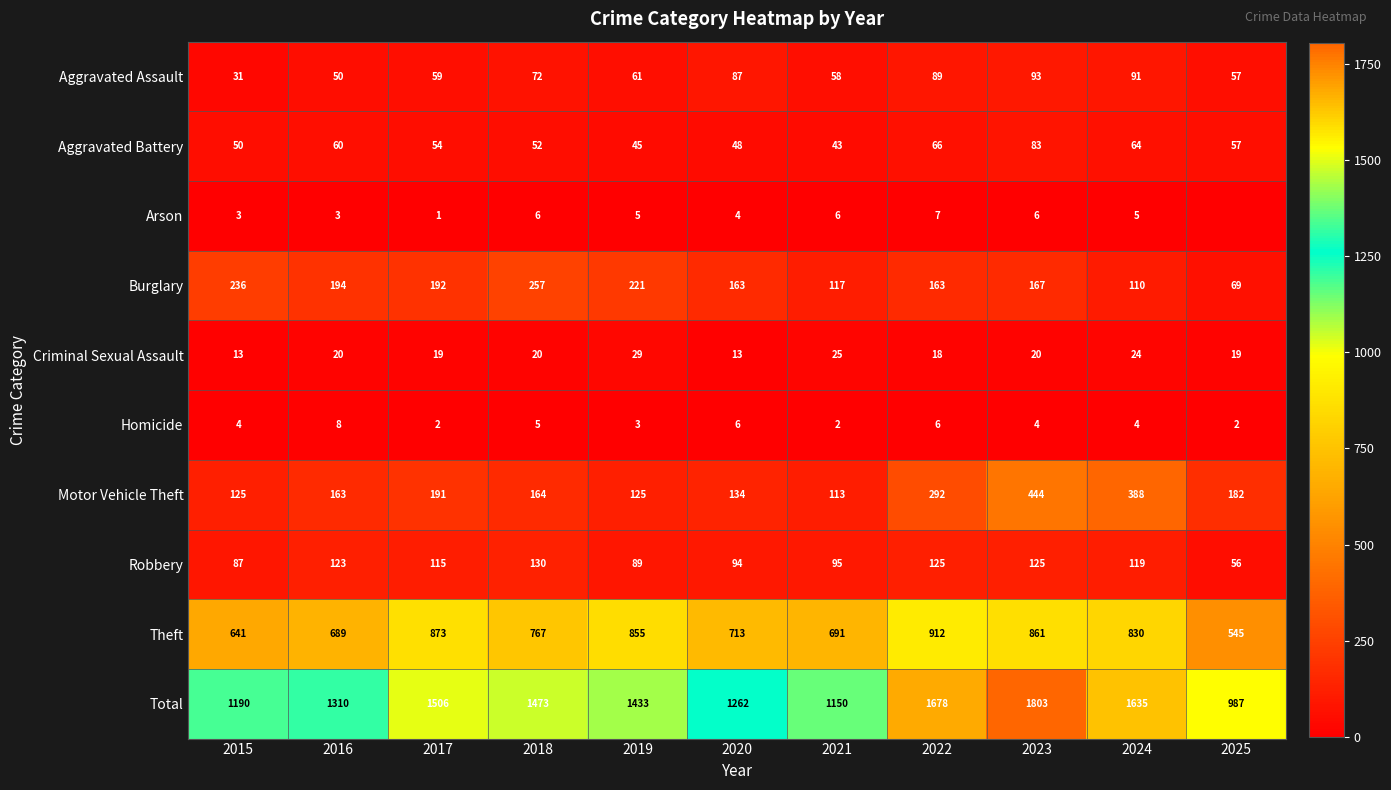

Which category has the highest value in the Total series?

2023